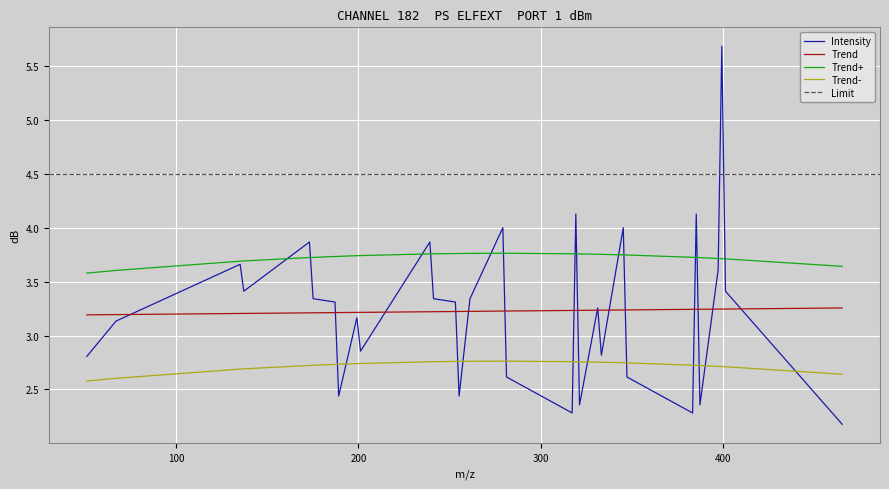

What is the average value?

3.2